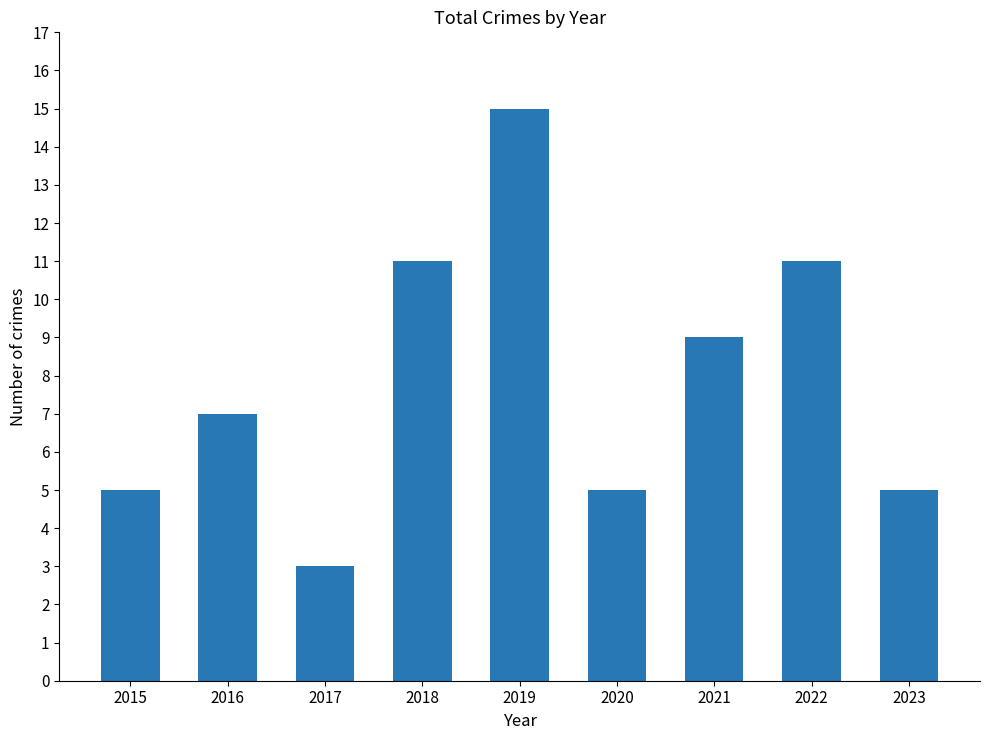

What is the sum of all values?

71